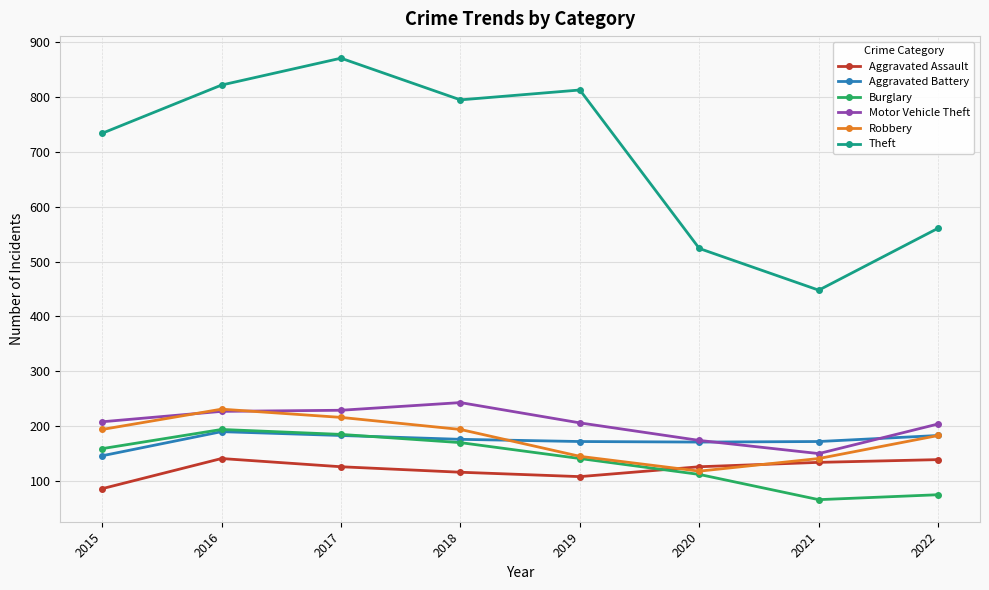

Is the value of Aggravated Assault at 2015 greater than the value of Burglary at 2021?

Yes